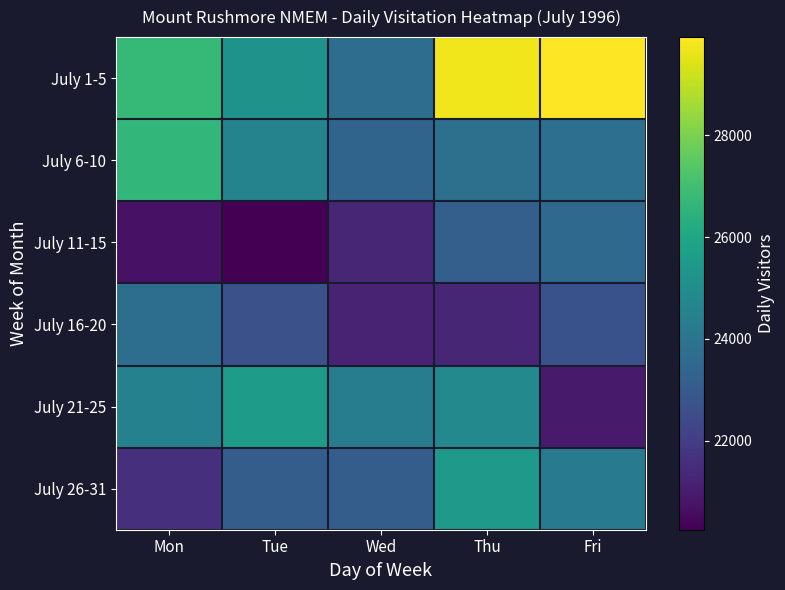

Which has a higher value, Thu or Mon?

Thu